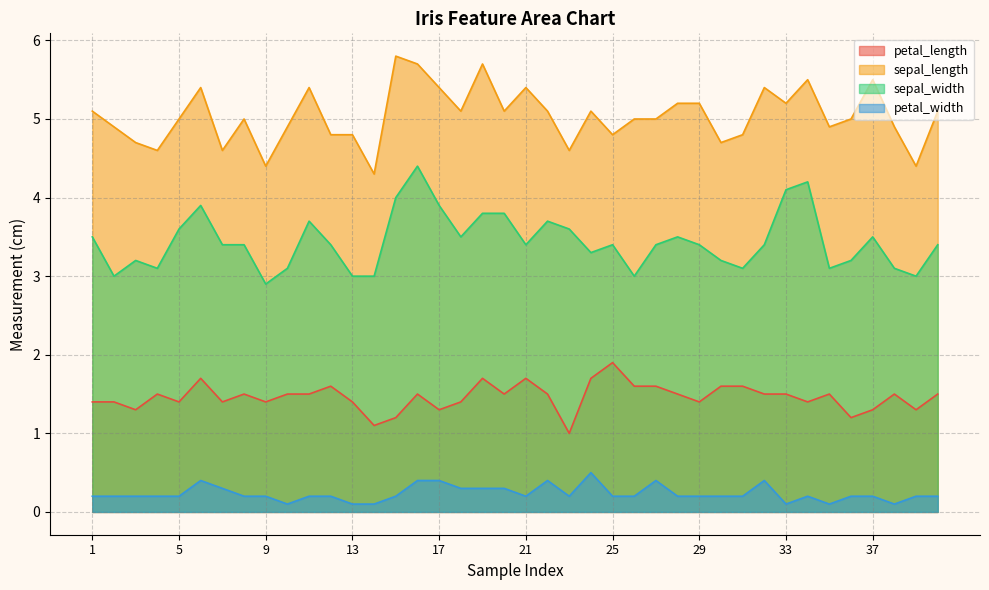

True or false: sepal_width and petal_width intersect in this chart.

False